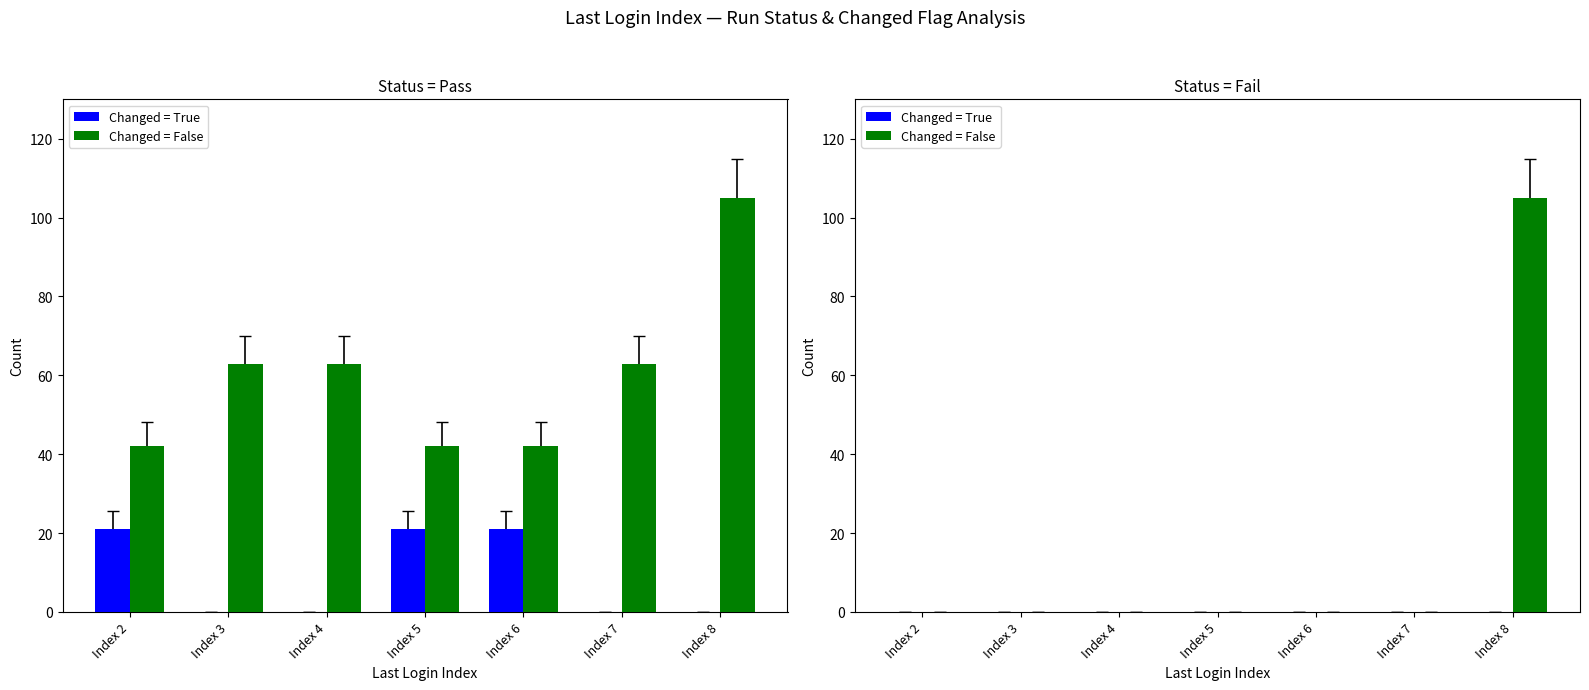

Which series has the largest total across all categories?

Changed = False